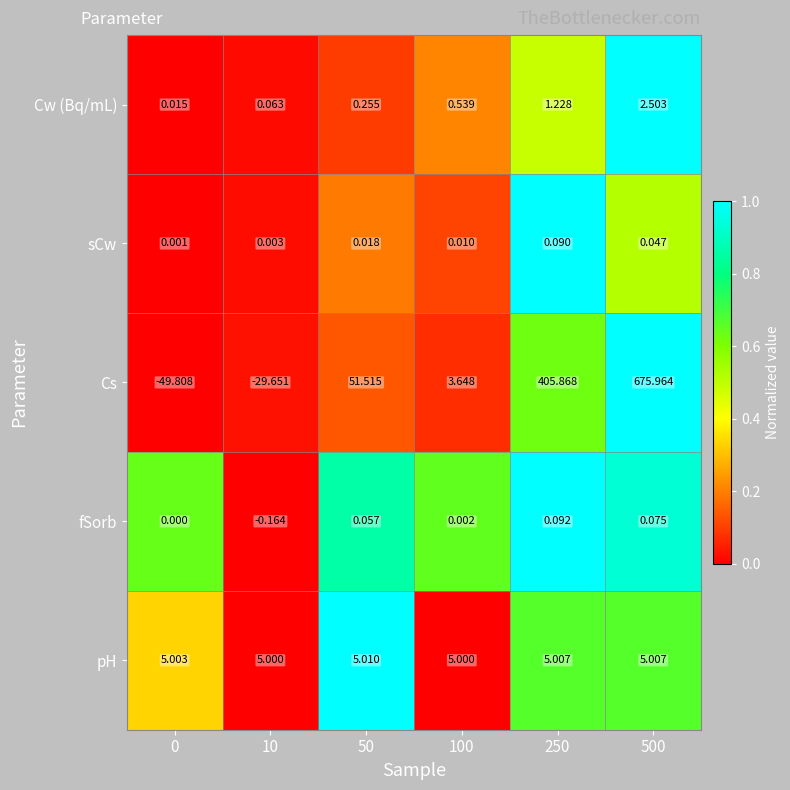

At 0, list the series in order from smallest to largest.

Cs, fSorb, sCw, Cw (Bq/mL), pH